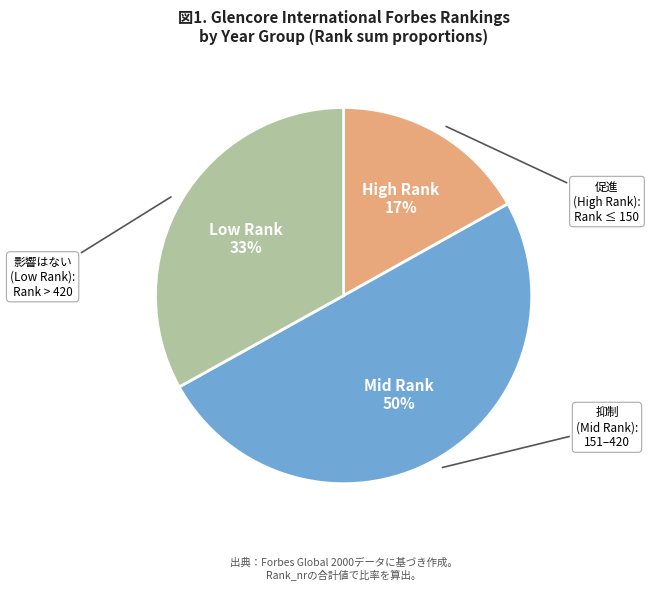

To the nearest percent, what is the difference between the largest and smallest slice percentages?

33%